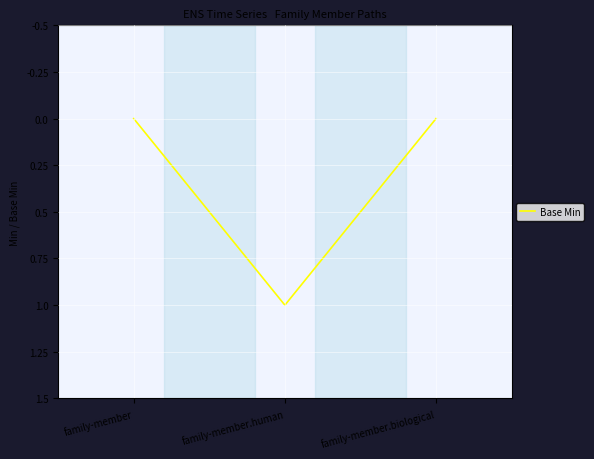

Reading left to right, transcribe all the data shown in this chart.

family-member=0	family-member.human=1	family-member.biological=0